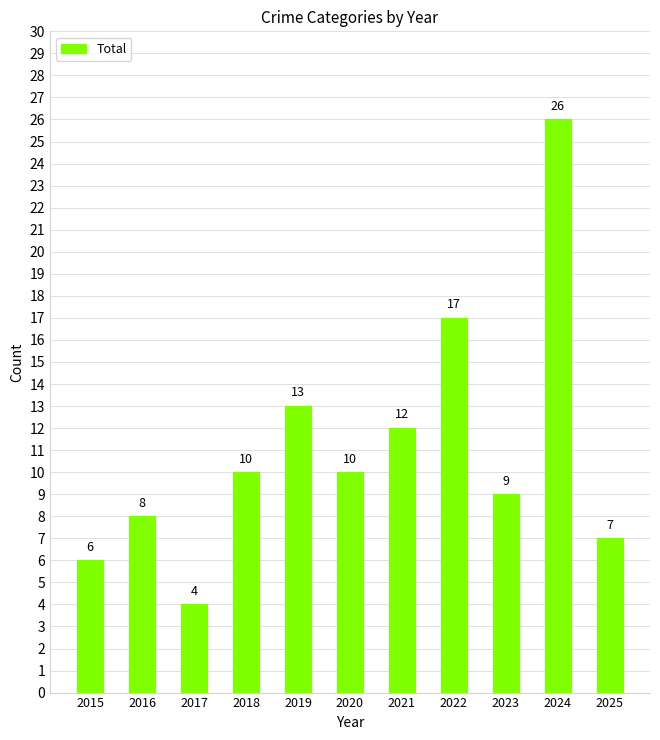

Reading left to right, what are all the values shown in this chart?

2015=6	2016=8	2017=4	2018=10	2019=13	2020=10	2021=12	2022=17	2023=9	2024=26	2025=7